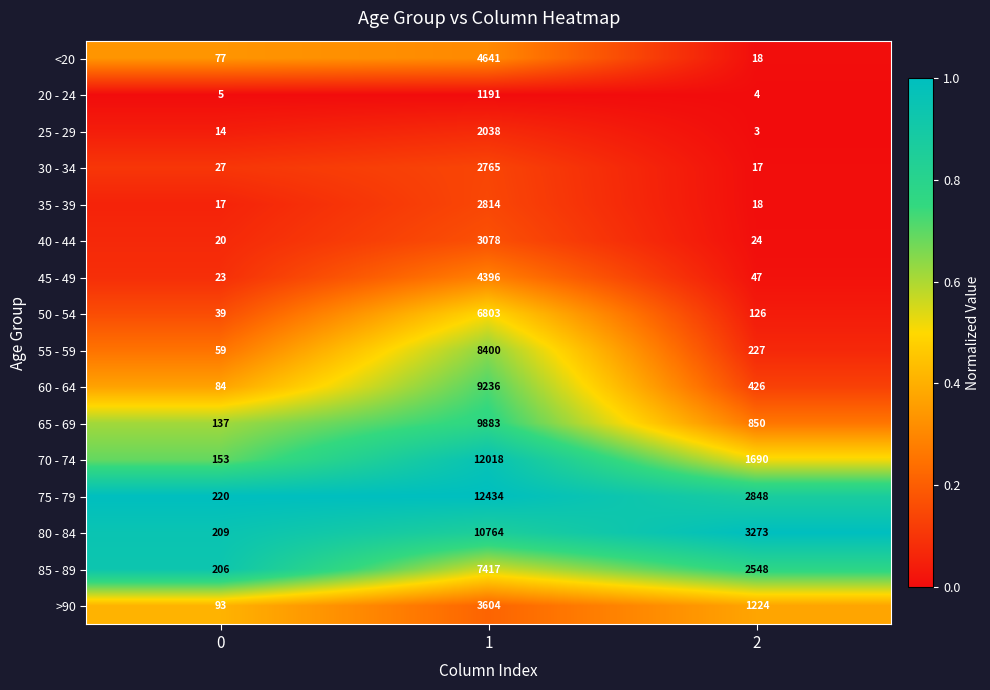

Rank the series by their maximum value, from highest to lowest.

75 - 79, 70 - 74, 80 - 84, 65 - 69, 60 - 64, 55 - 59, 85 - 89, 50 - 54, <20, 45 - 49, >90, 40 - 44, 35 - 39, 30 - 34, 25 - 29, 20 - 24